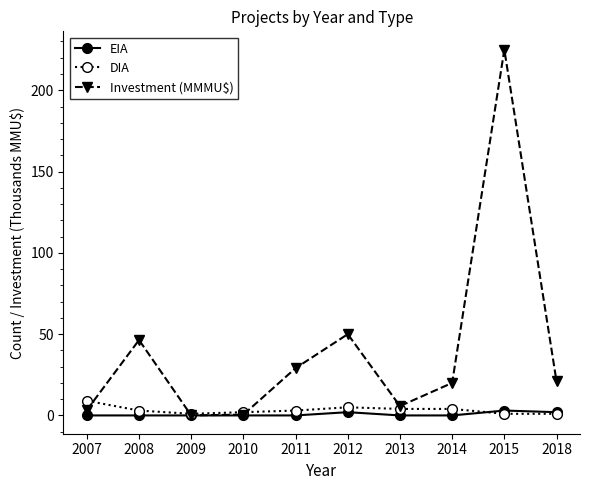

What is the difference between the EIA values at 2012 and 2008?

2.0